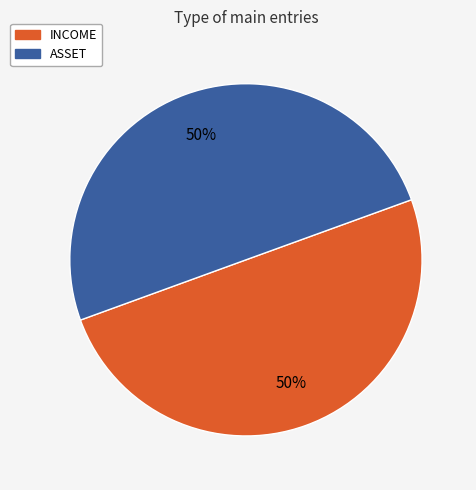

True or false: INCOME accounts for 50% of the total.

True